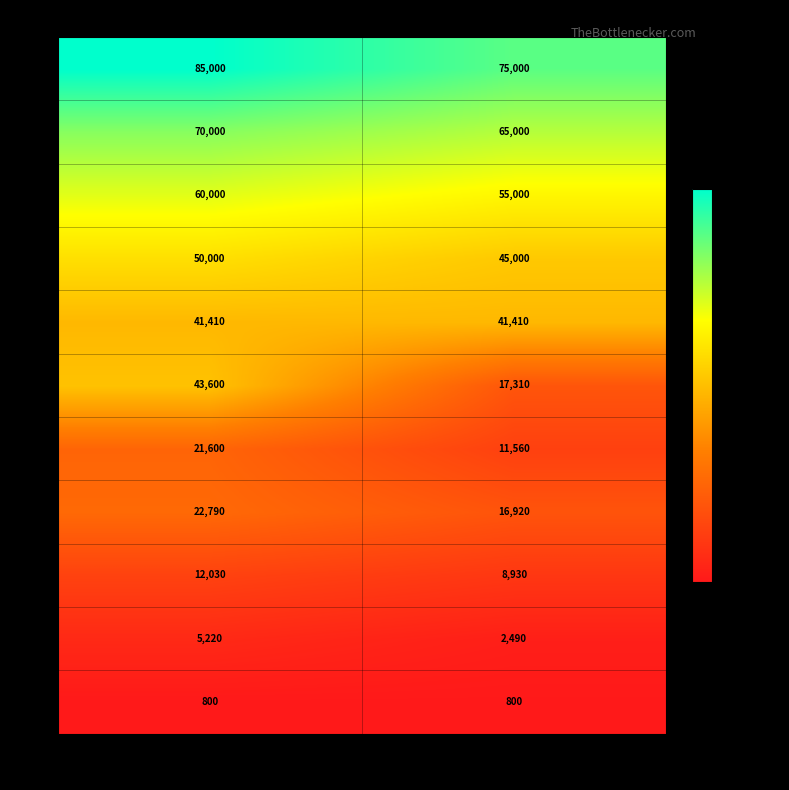

Which category has the highest value across all series?

1